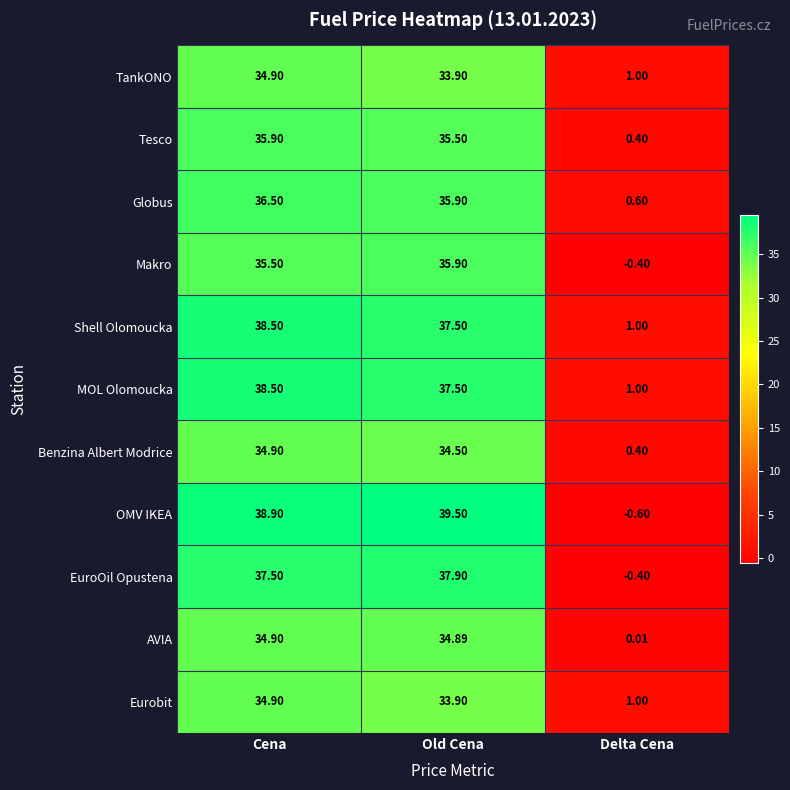

Rank the categories by Shell Olomoucka value from lowest to highest.

Delta Cena, Old Cena, Cena